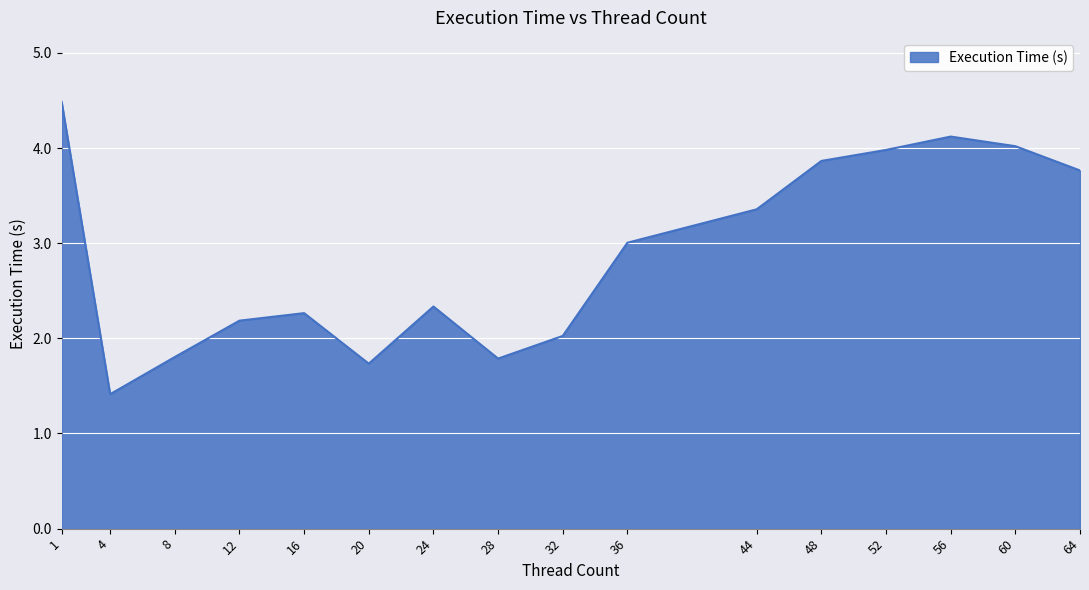

What is the sum of the values at 52 and 4?

5.4